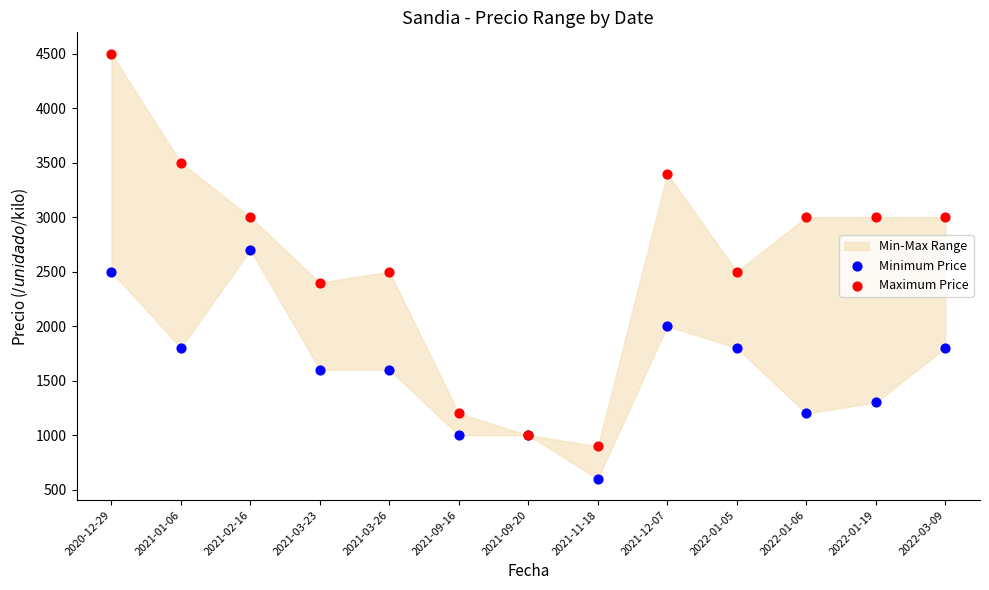

Which series has the largest Y range (max minus min)?

Maximum Price